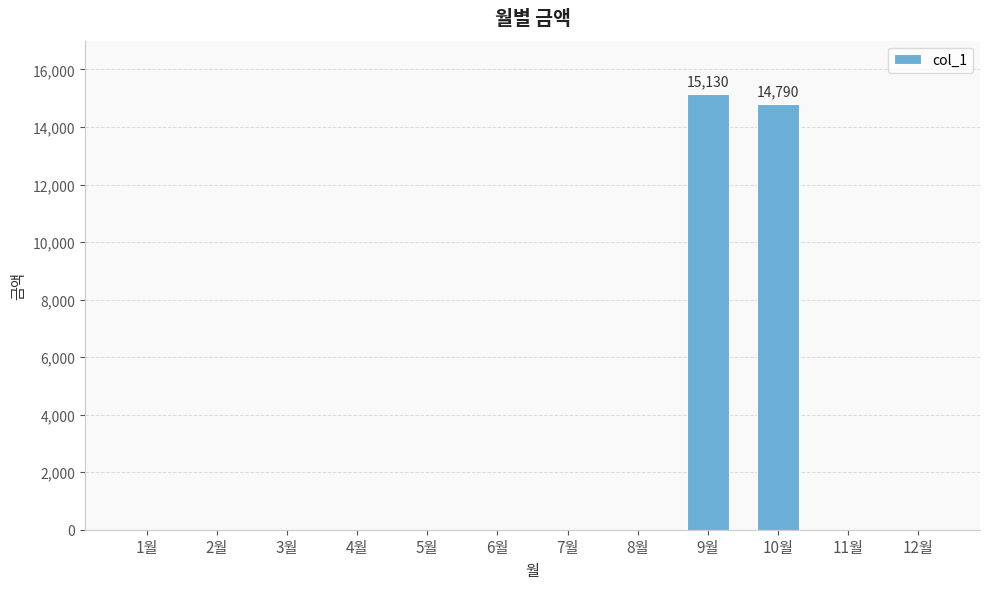

Are the bars horizontal?

No